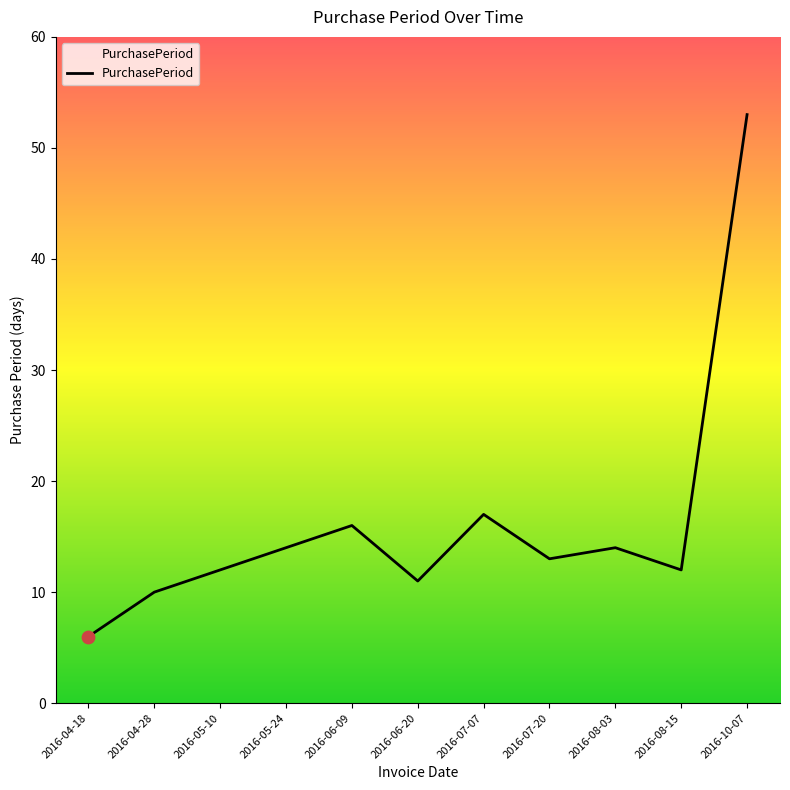

What is the change in value from 2016-04-18 to 2016-05-10?

+6